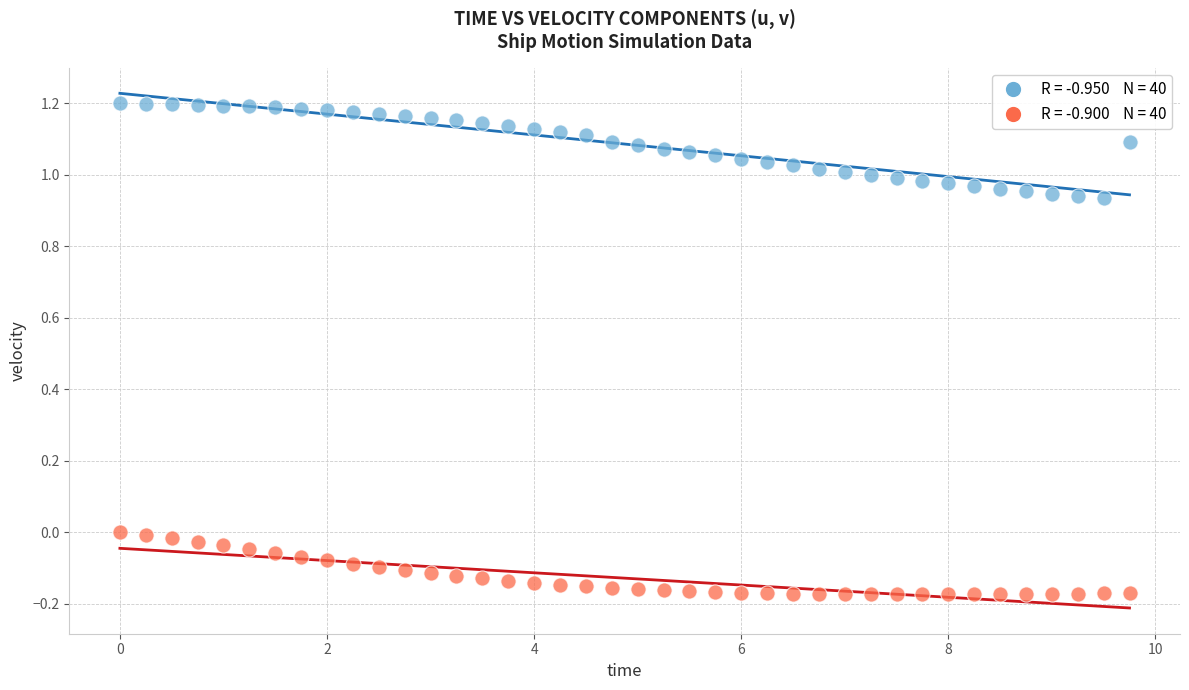

Across all data points, what is the range of X values (max minus min)?

9.8